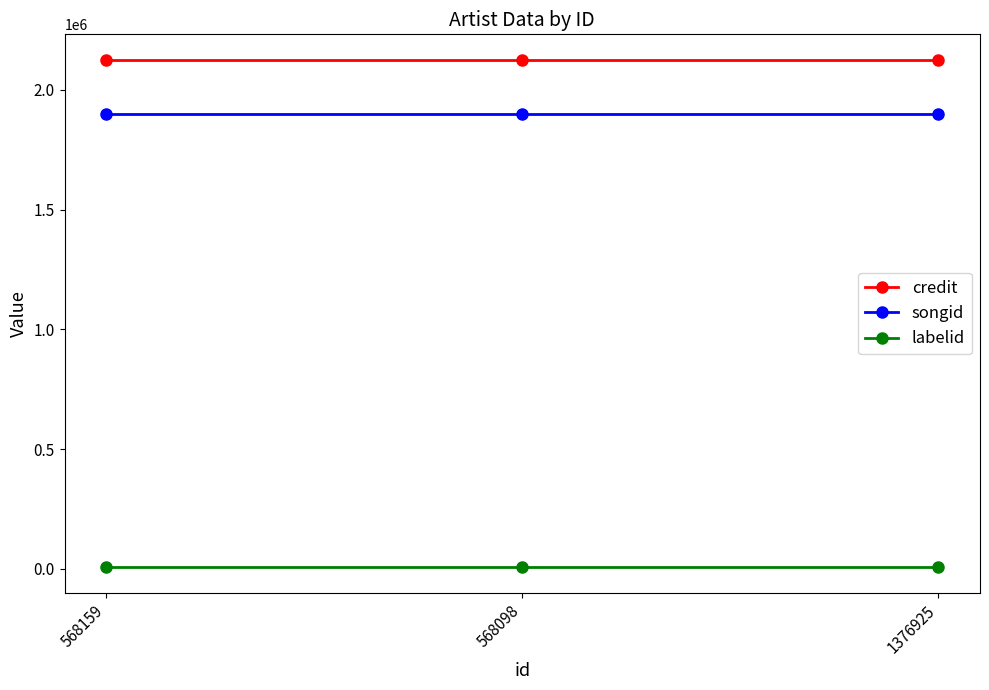

Reading left to right, list all the values displayed in this chart.

credit: 568159=2125863	568098=2125863	1376925=2125863
songid: 568159=1898143	568098=1898143	1376925=1898143
labelid: 568159=6320	568098=6320	1376925=6320